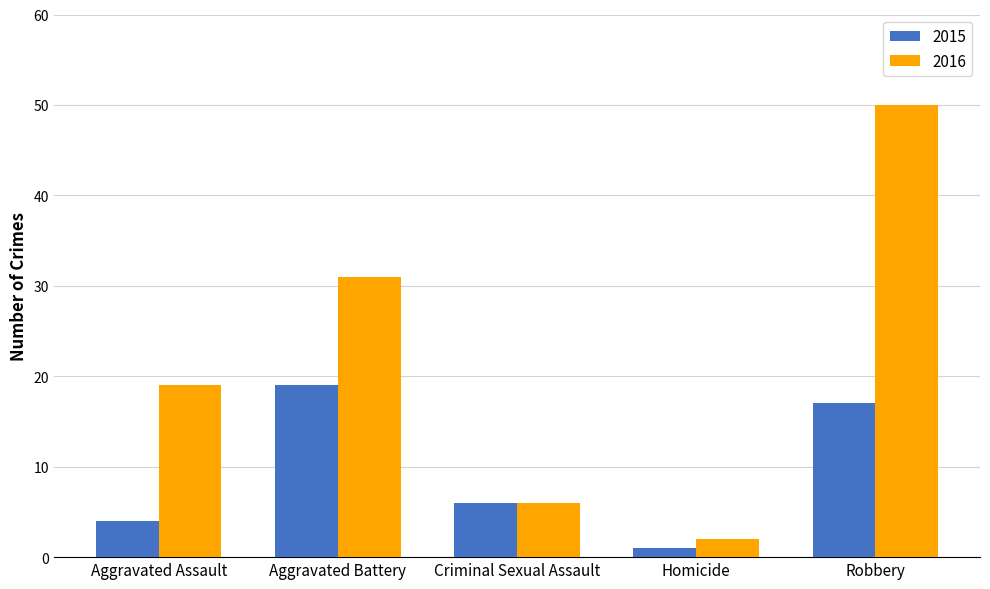

Reading left to right, list all the values displayed in this chart.

2015: 4	19	6	1	17
2016: 19	31	6	2	50